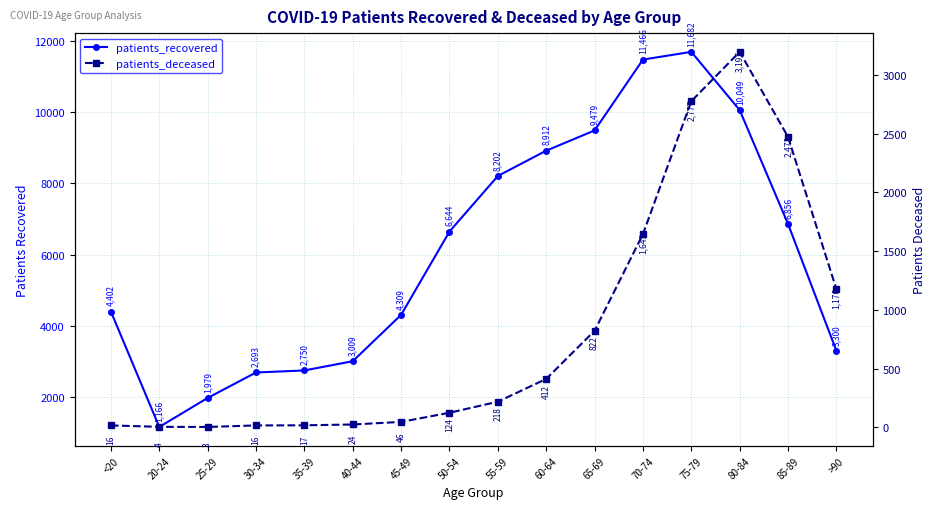

List the series in order of their overall mean, highest first.

patients_recovered, patients_deceased